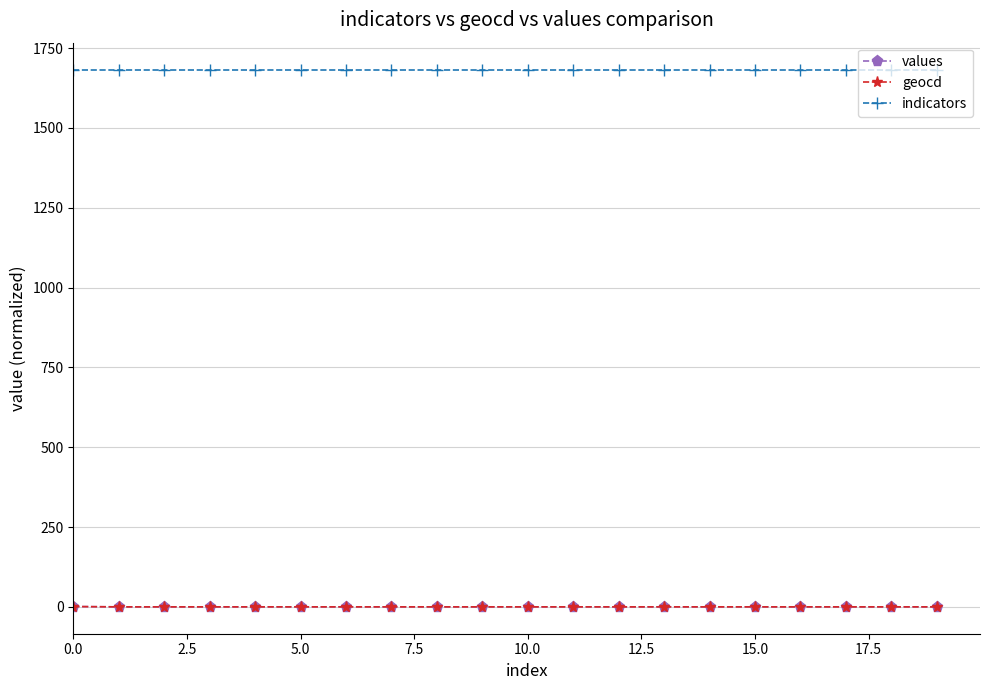

What is the highest value of the geocd series?

1.0